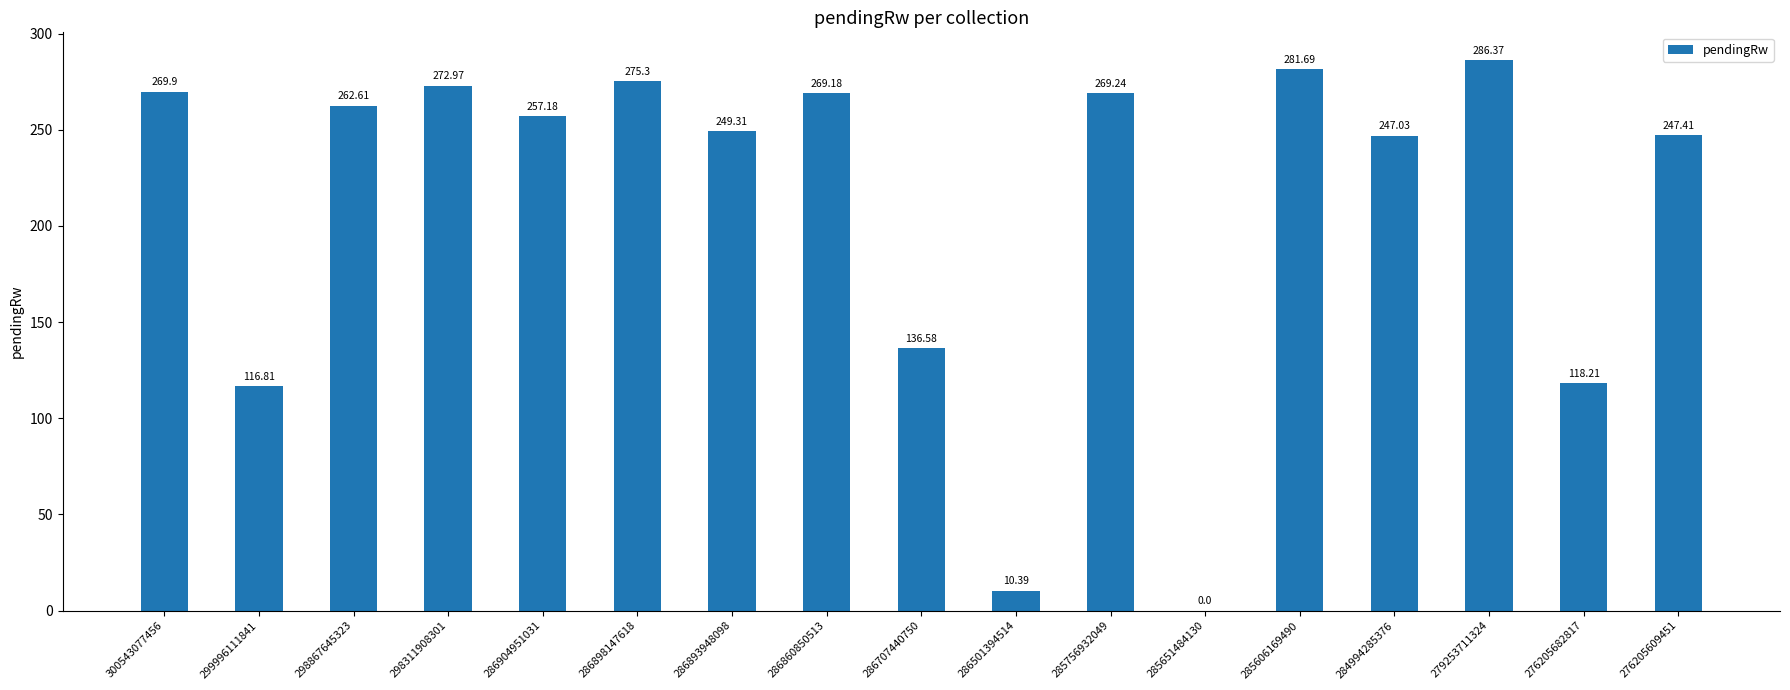

Which label corresponds to the largest value in the chart?

279253711324